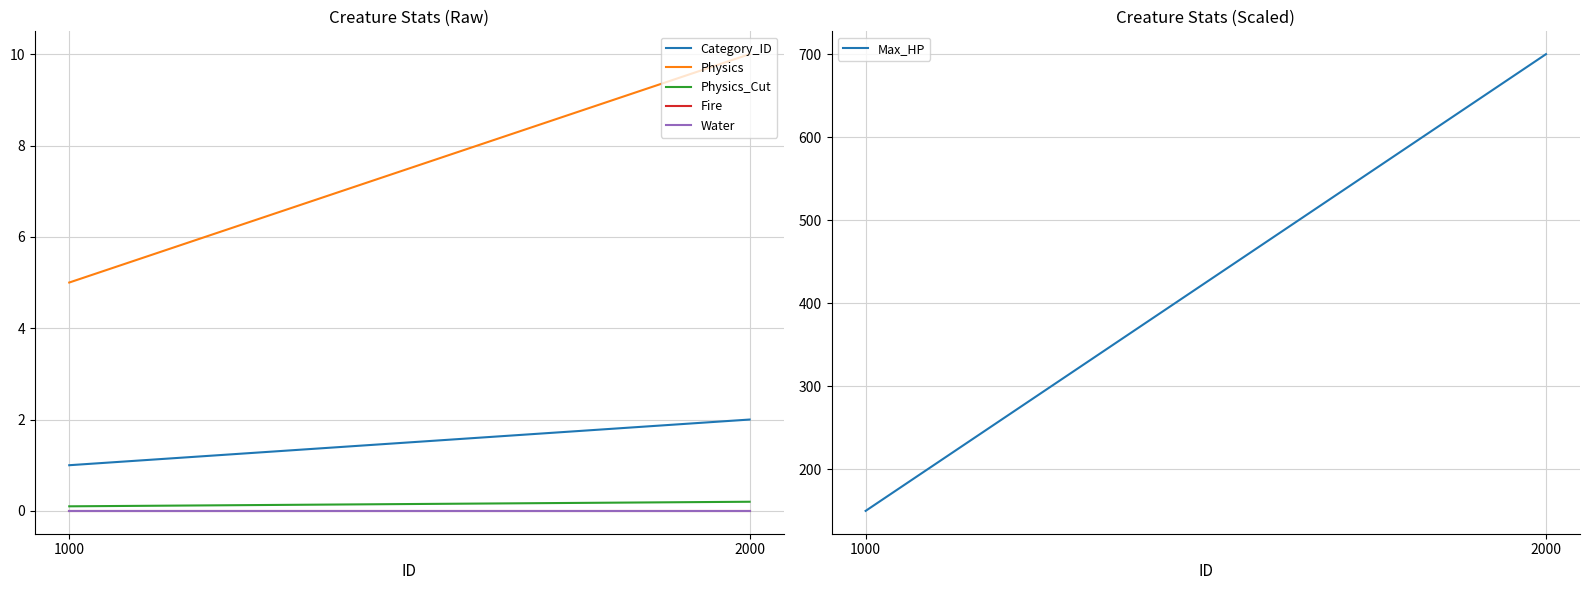

What is the value of the Physics_Cut point at the 1st from the left?

0.1